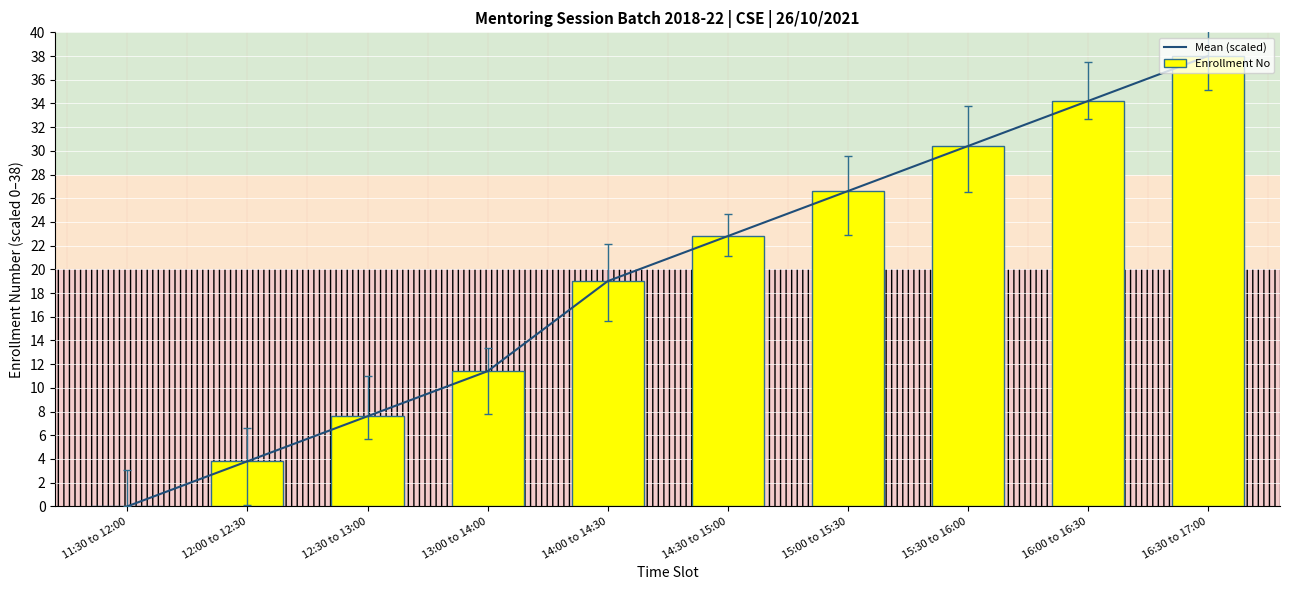

Reading right to left, list all the values displayed in this chart.

Mean (scaled): 38.0	34.2	30.4	26.6	22.8	19.0	11.4	7.6	3.8	0.0
Enrollment No: 38.0	34.2	30.4	26.6	22.8	19.0	11.4	7.6	3.8	0.0